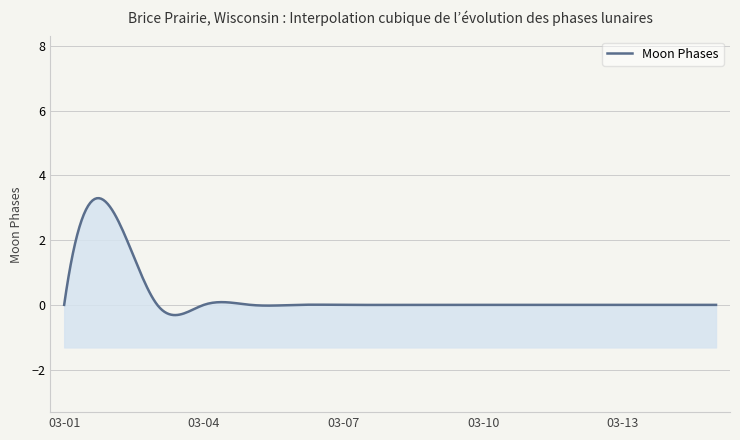

Rank the categories by value from lowest to highest.

2022-03-01, 2022-03-03, 2022-03-04, 2022-03-05, 2022-03-06, 2022-03-07, 2022-03-08, 2022-03-09, 2022-03-10, 2022-03-11, 2022-03-12, 2022-03-13, 2022-03-14, 2022-03-15, 2022-03-02